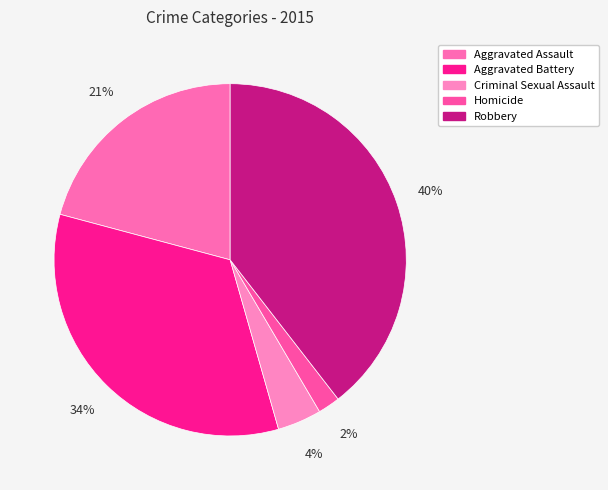

How many slices are in this pie chart?

5